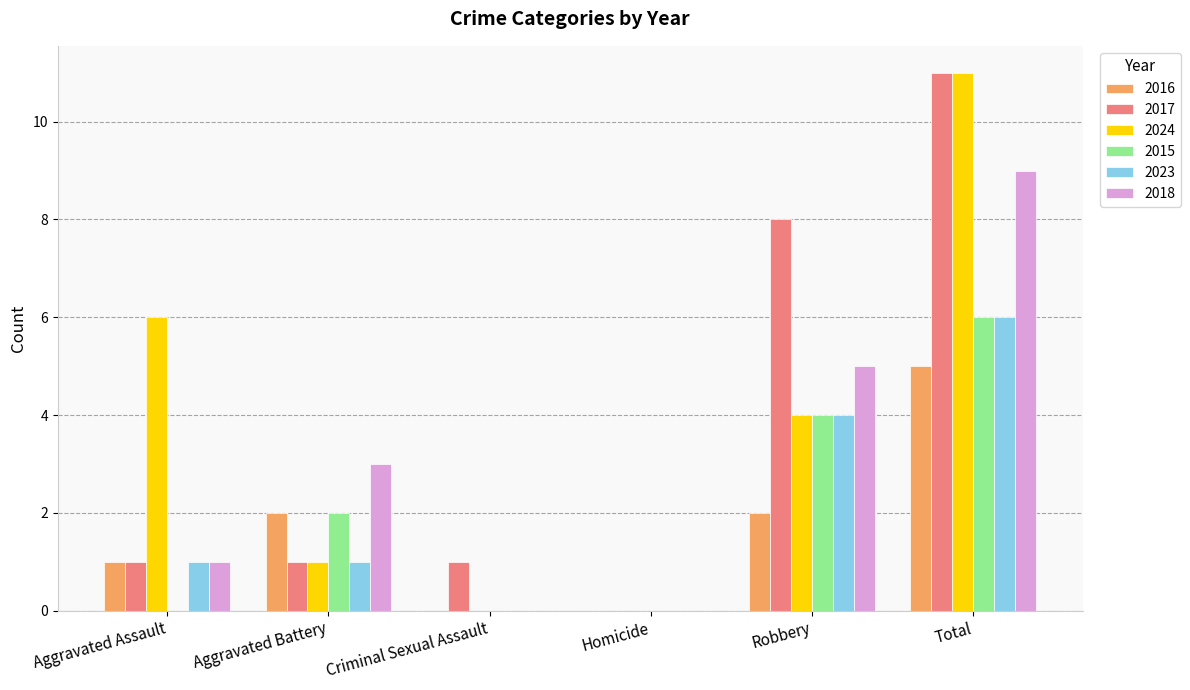

How many groups of bars are there?

6